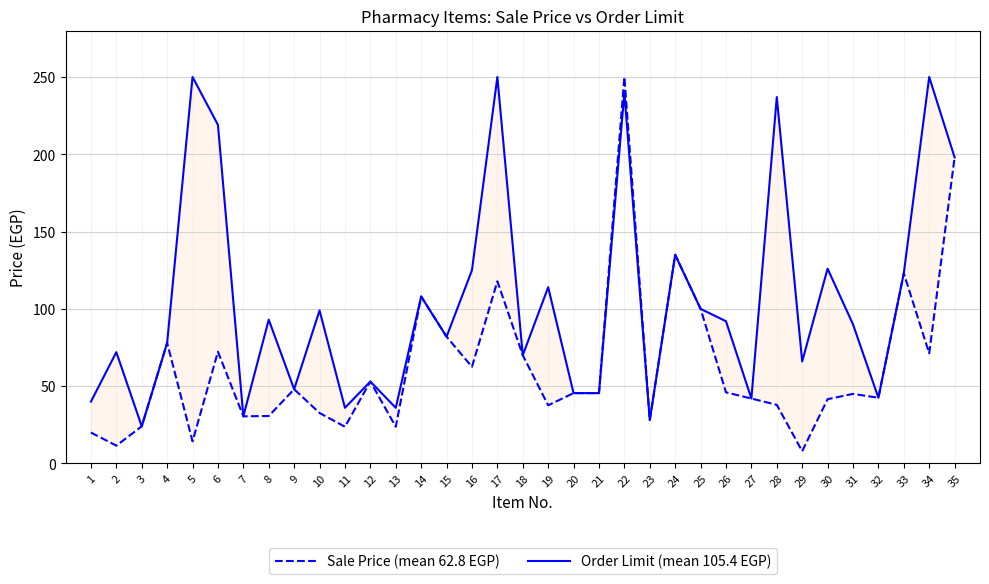

Rank the series at 30 from highest to lowest value.

Order Limit (mean 105.4 EGP), Sale Price (mean 62.8 EGP)